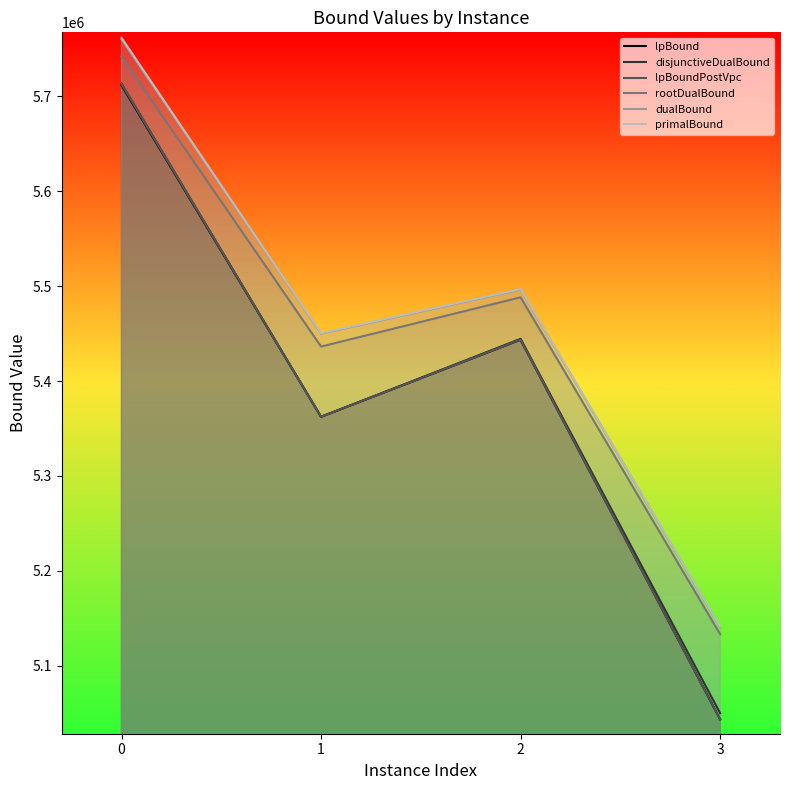

What is the average value of the lpBound series?

5390224.3